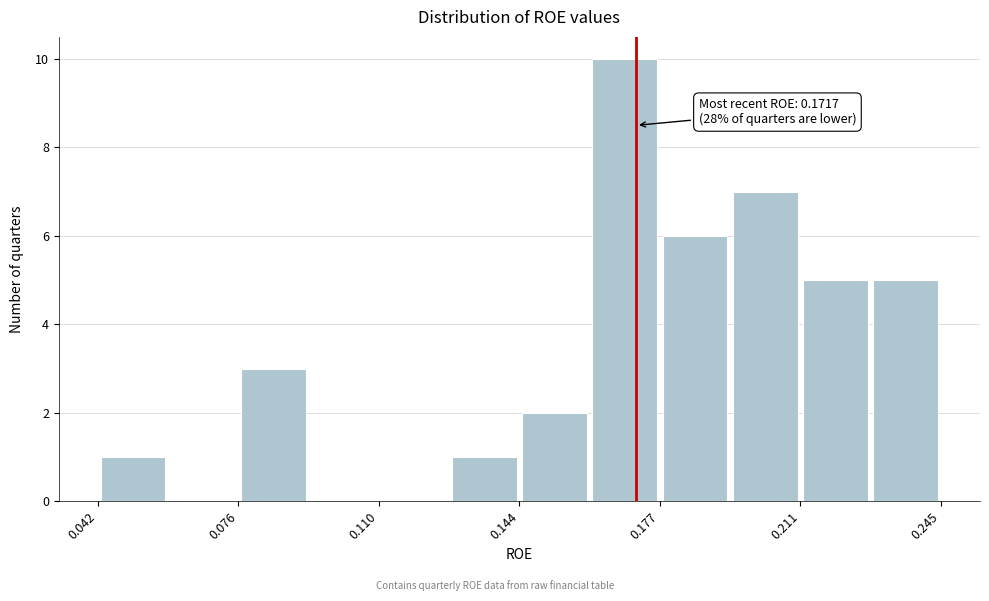

Read against the x-axis, roughly where is the centre of the tallest bar?

0.170